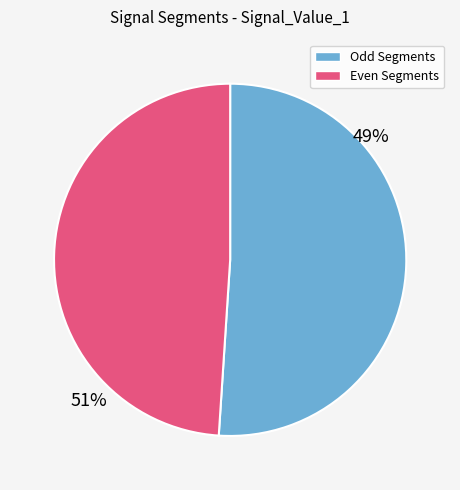

Is there any slice that represents more than half of the pie?

Yes